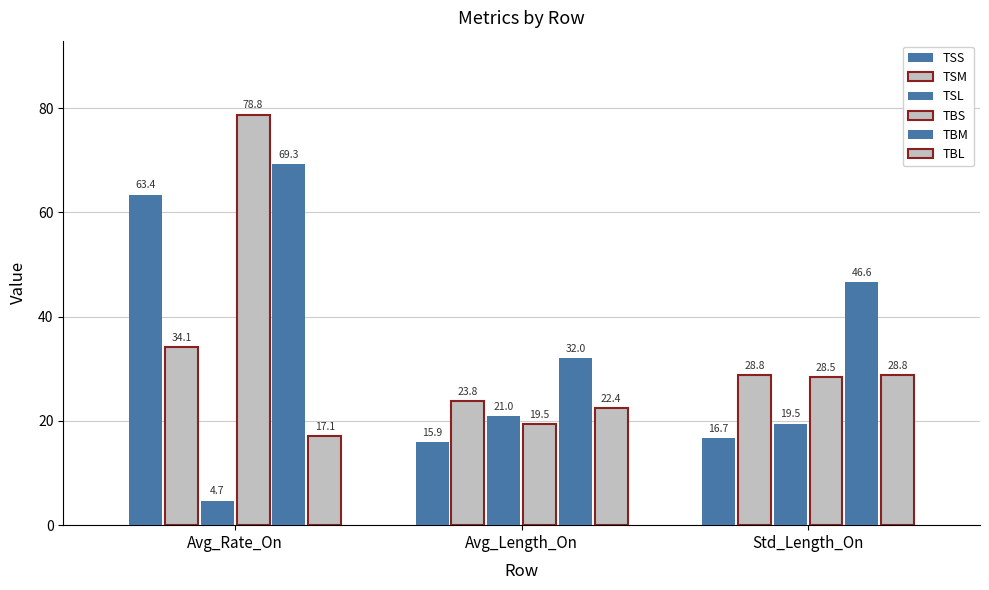

Reading left to right, extract all data points from this chart.

TSS: 63.4	15.9	16.7
TSM: 34.1	23.8	28.8
TSL: 4.7	21.0	19.5
TBS: 78.8	19.5	28.5
TBM: 69.3	32.0	46.6
TBL: 17.1	22.4	28.8